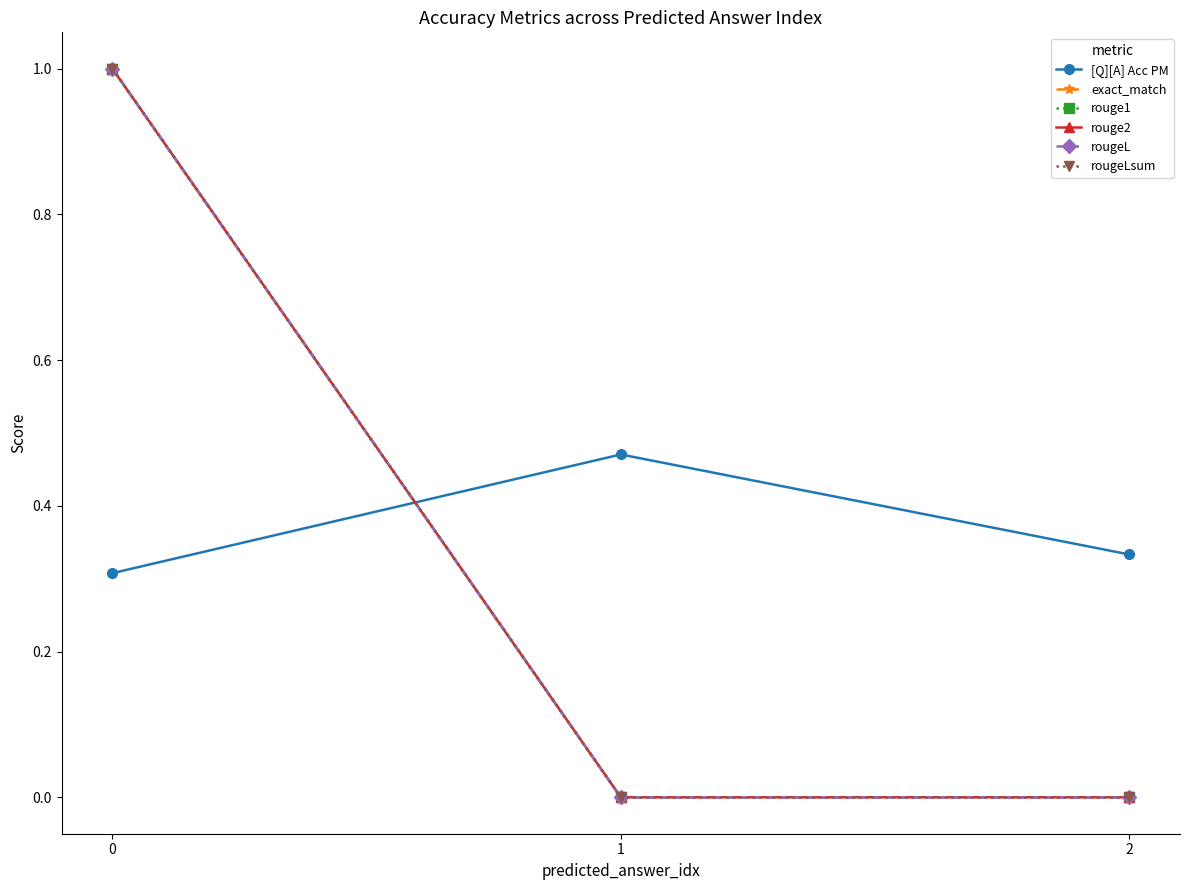

Which series changed the most between 0 and 2?

exact_match